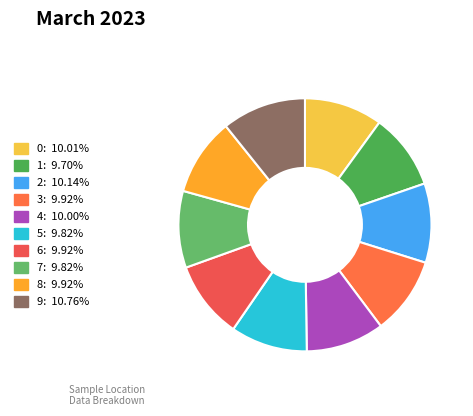

Is there a majority slice in this chart?

No